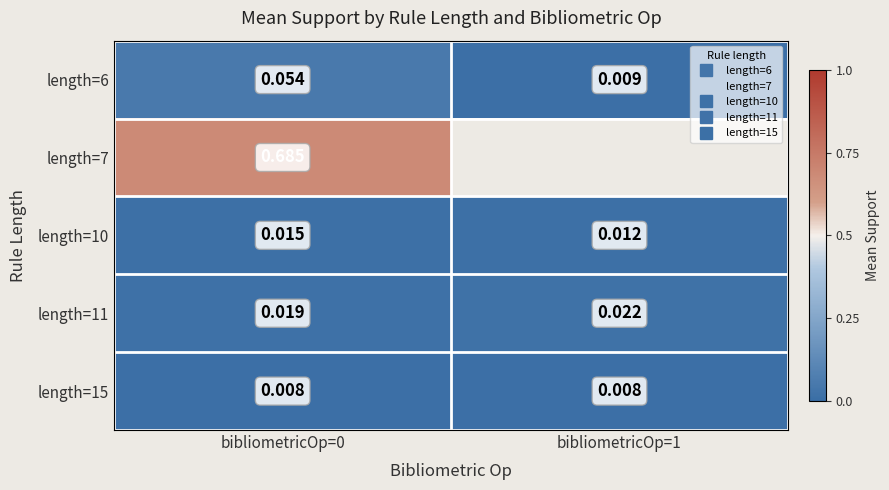

List the labels in order of length=7 value, largest first.

bibliometricOp=0, bibliometricOp=1